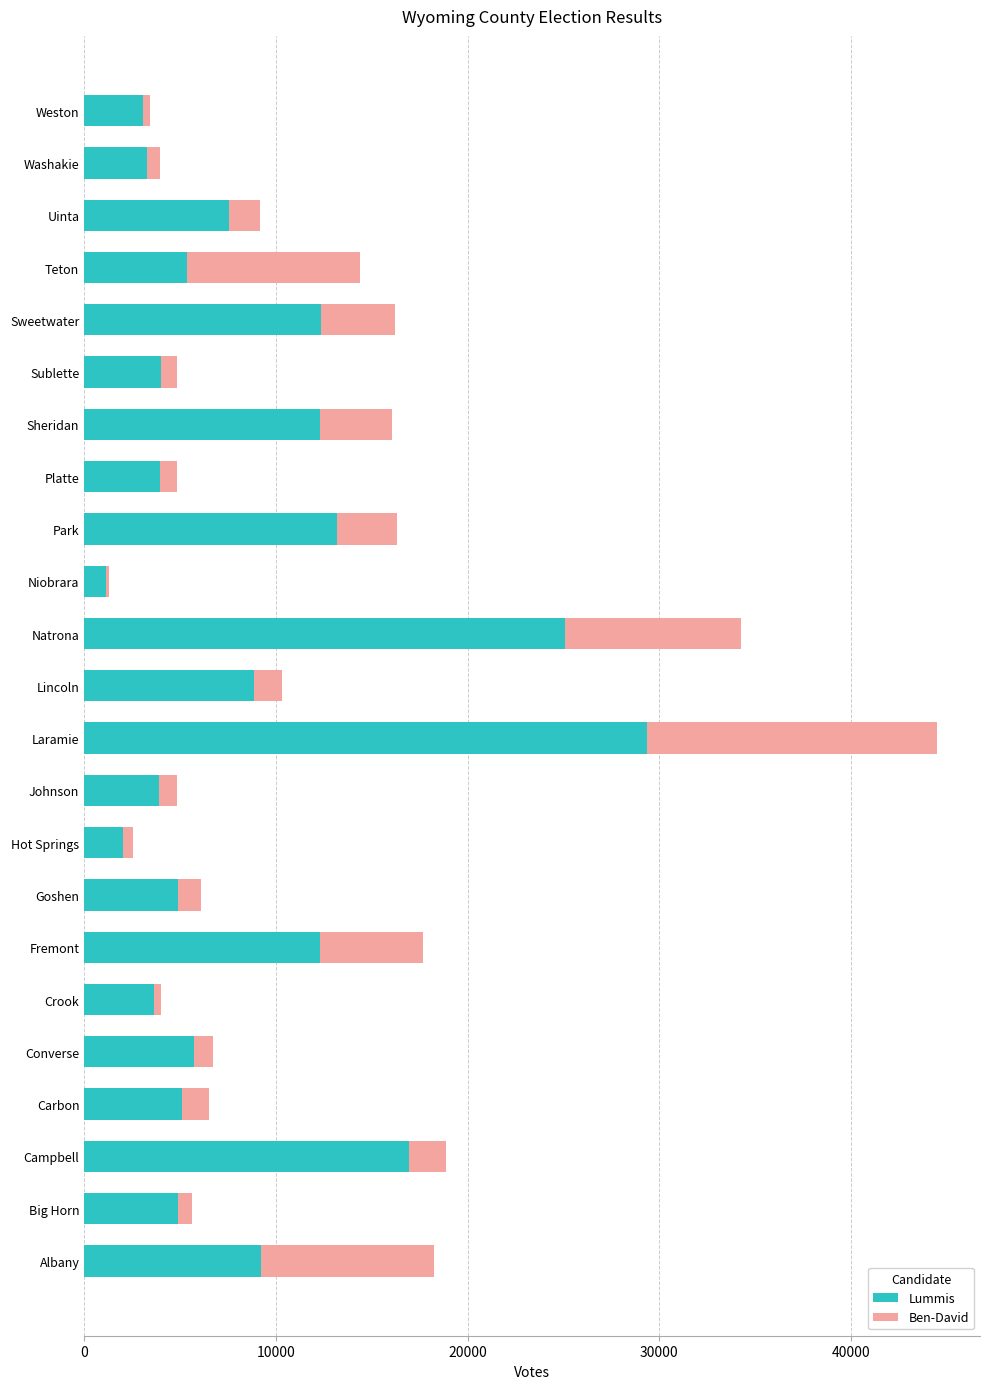

The Lummis series shows 13189 at Park. True or false?

True